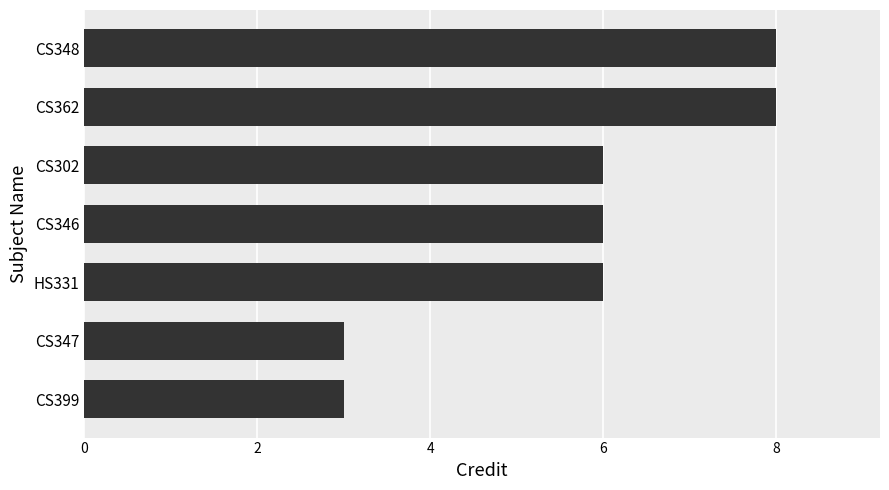

What is the smallest value displayed?

3